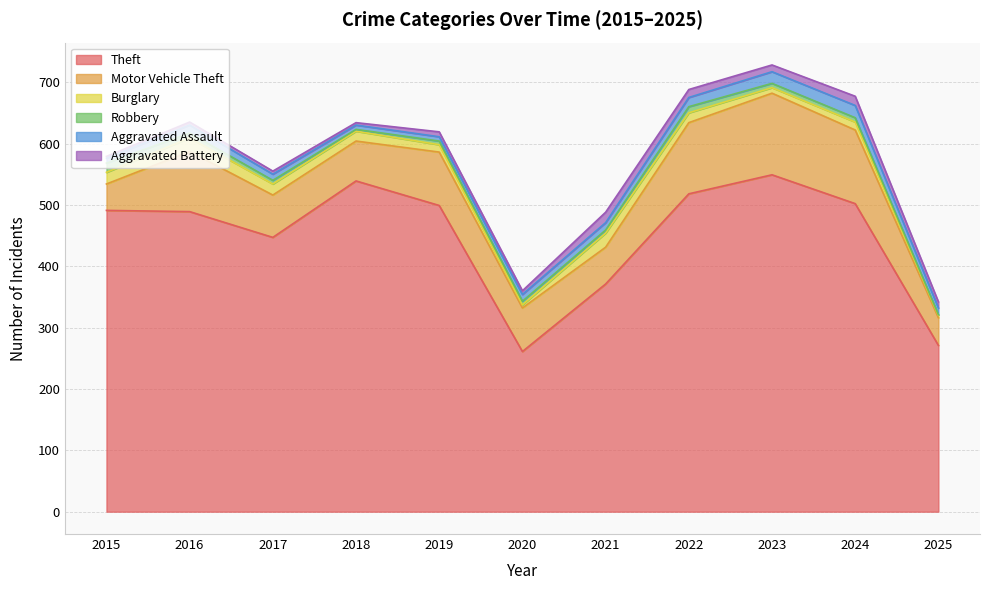

At which category does Robbery reach its first local peak?

2022